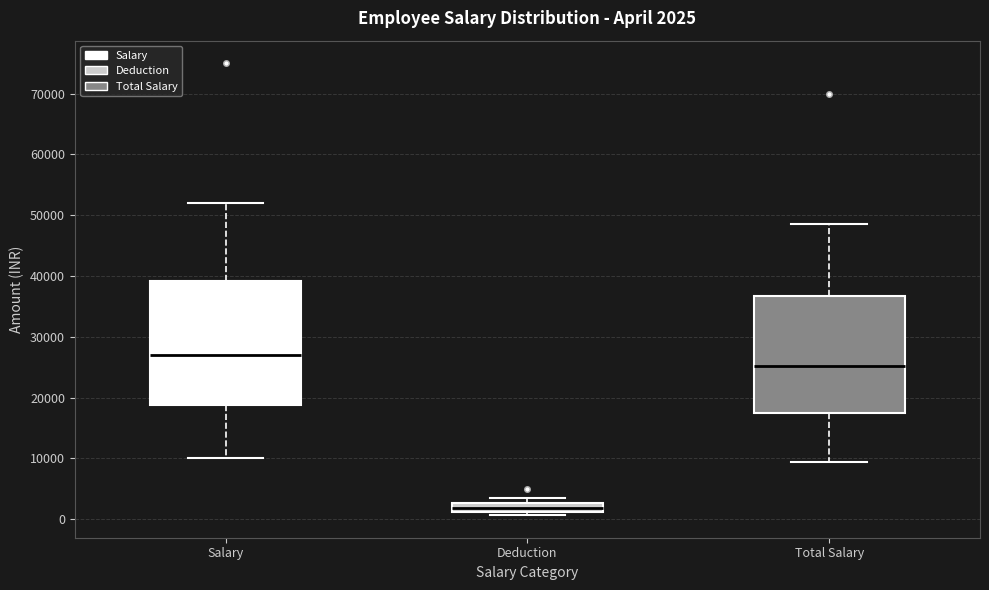

Comparing the boxes themselves (not the whiskers), which one is the tallest?

Salary